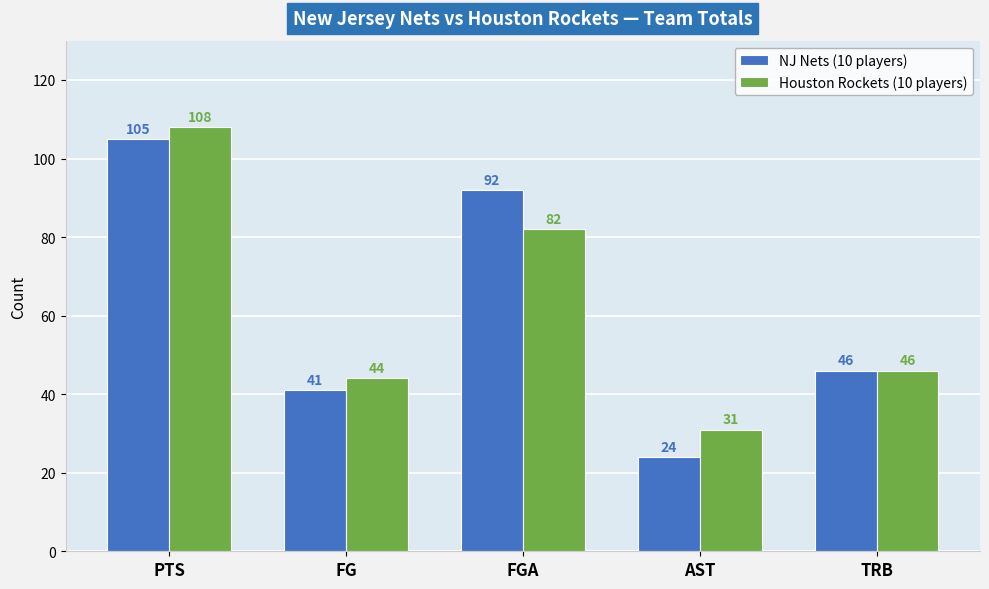

How many groups of bars are there?

5